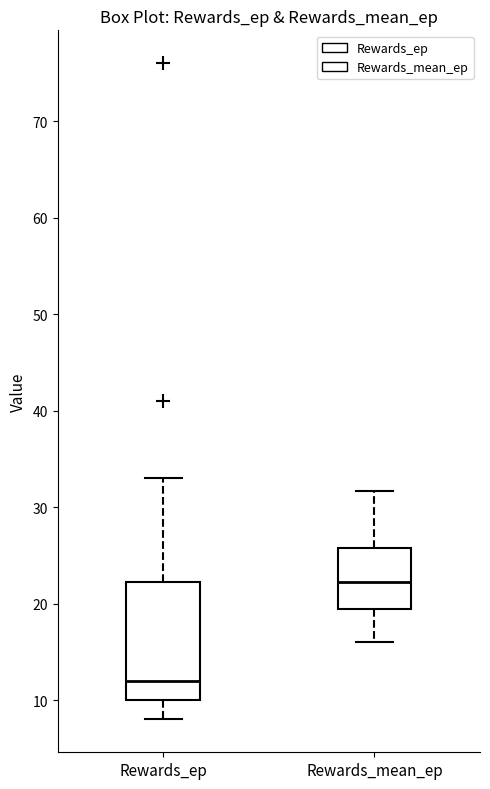

Which box has the lowest median line?

Rewards_ep